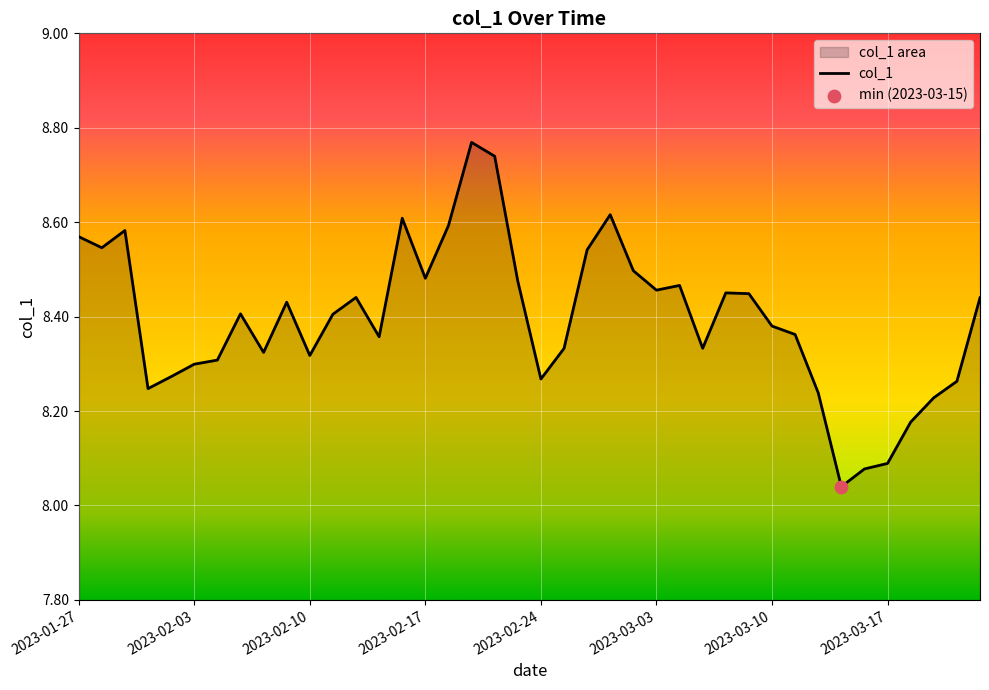

Between 2023-03-13 and 2023-02-16, which is larger?

2023-02-16